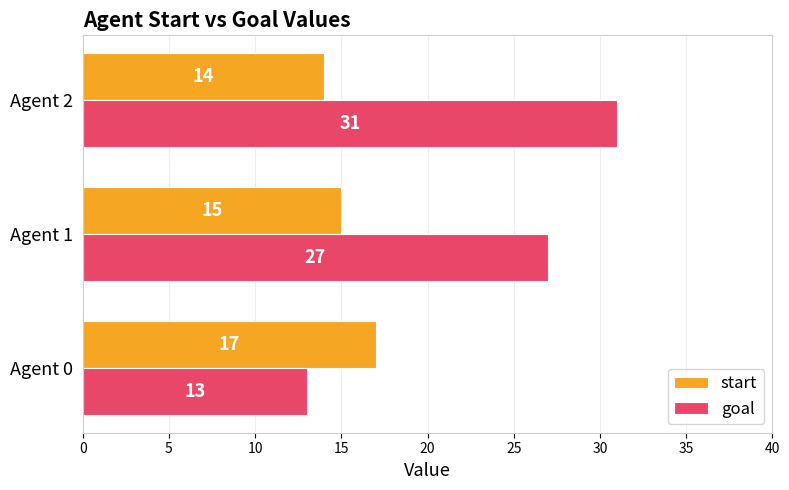

Which category has the lowest value in the start series?

Agent 2